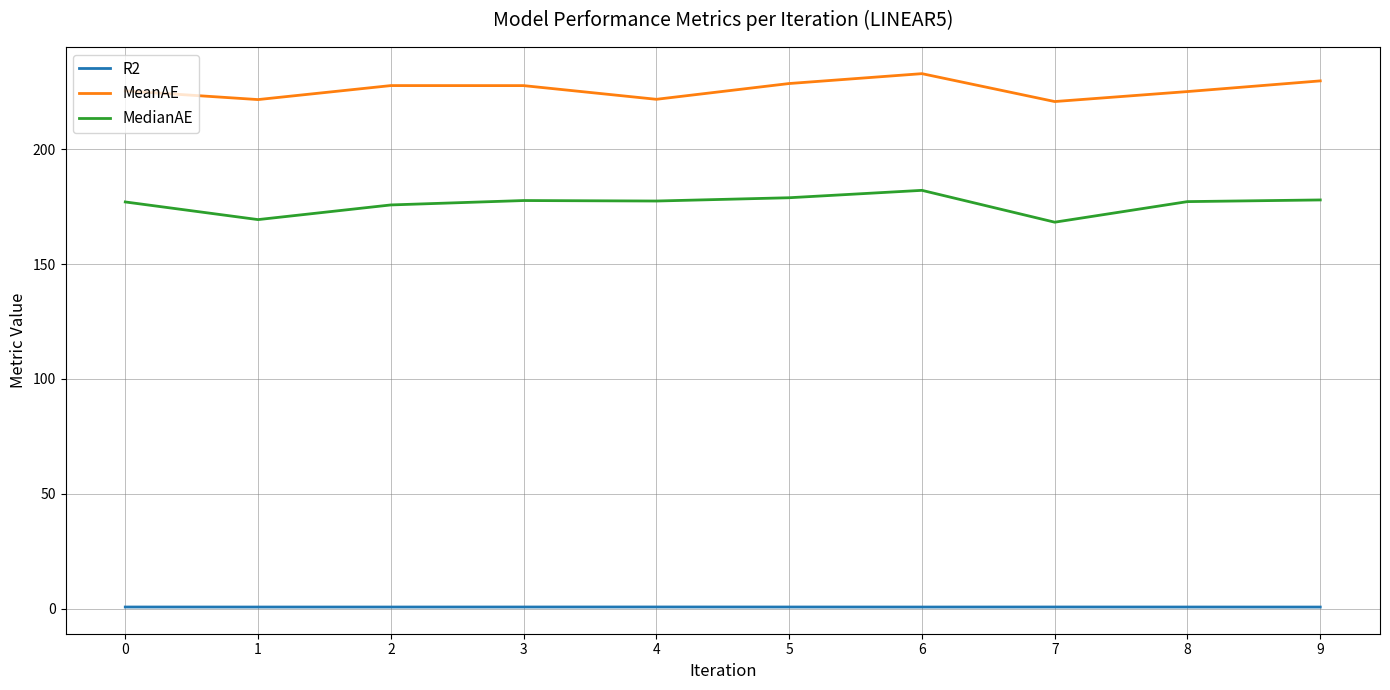

True or false: MedianAE has more than 0 interior local peaks.

True